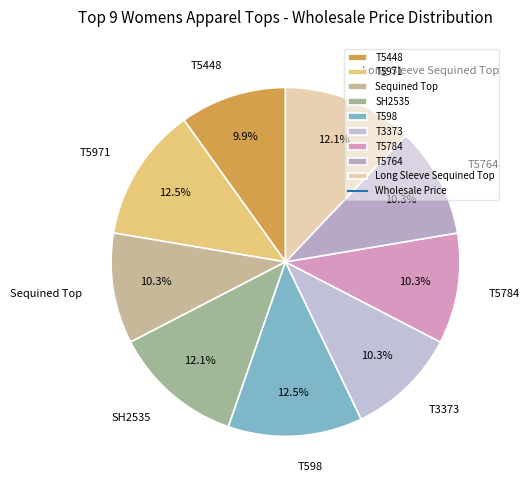

Does T5784 represent more than half of the total?

No